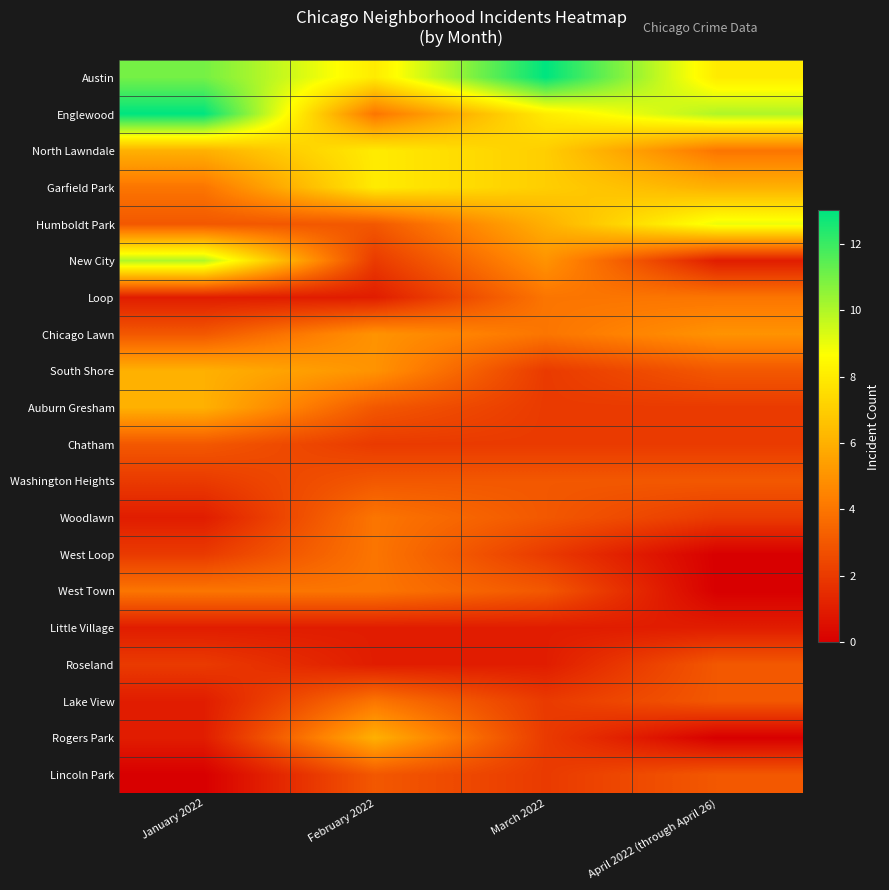

List the series in order of their peak value, highest first.

Austin, Englewood, New City, Humboldt Park, North Lawndale, Garfield Park, South Shore, Auburn Gresham, Rogers Park, Chicago Lawn, Loop, Woodlawn, West Loop, West Town, Lake View, Chatham, Washington Heights, Roseland, Lincoln Park, Little Village